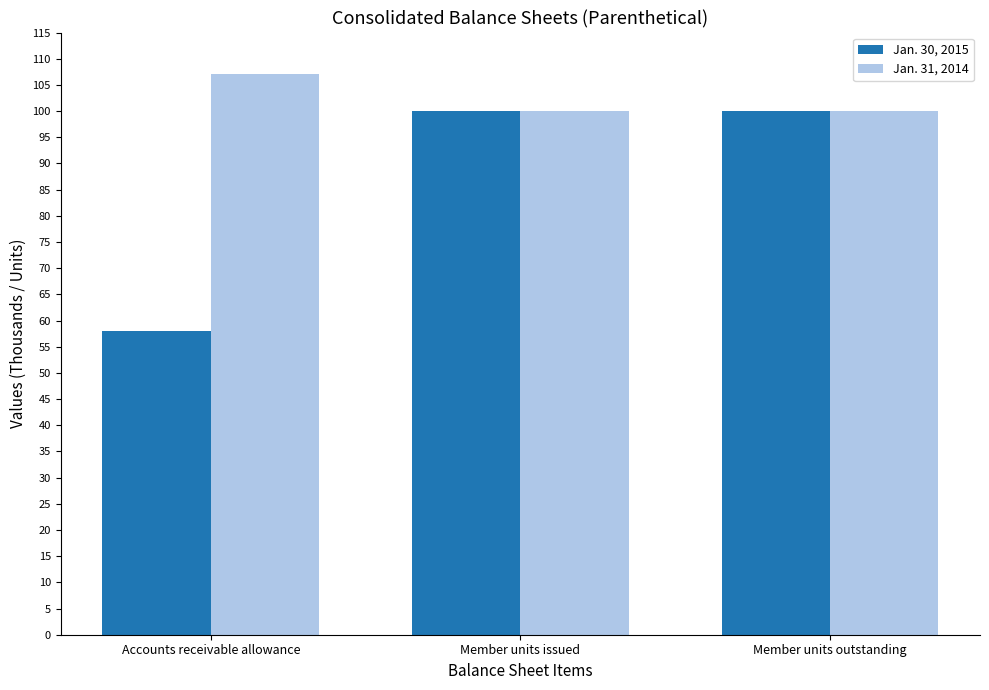

What is the total value across all series at Member units outstanding?

200